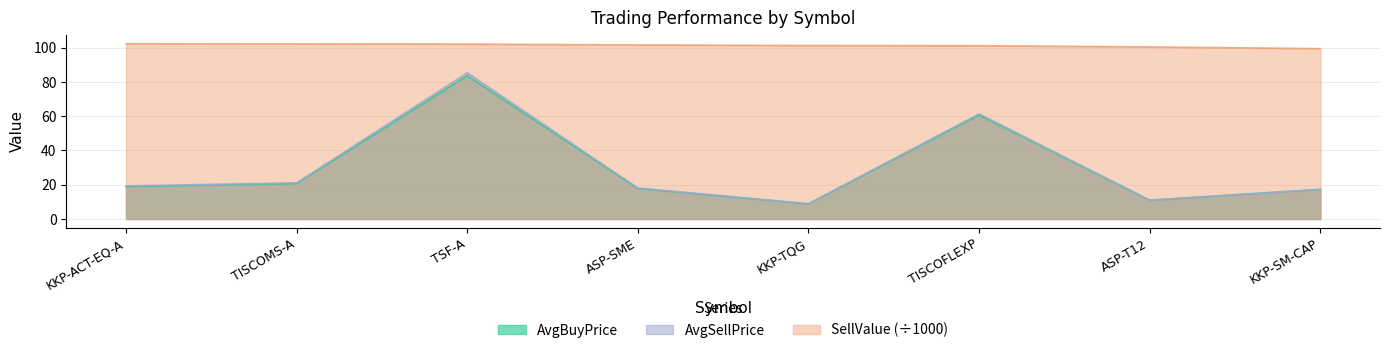

What is the sum of the SellValue values at TISCOMS-A and KKP-SM-CAP?

201.6